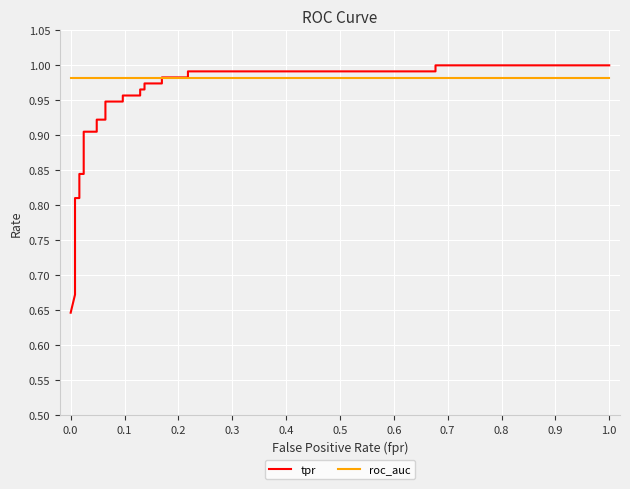

Between 0.3 and 0.7, which series saw the biggest shift?

tpr